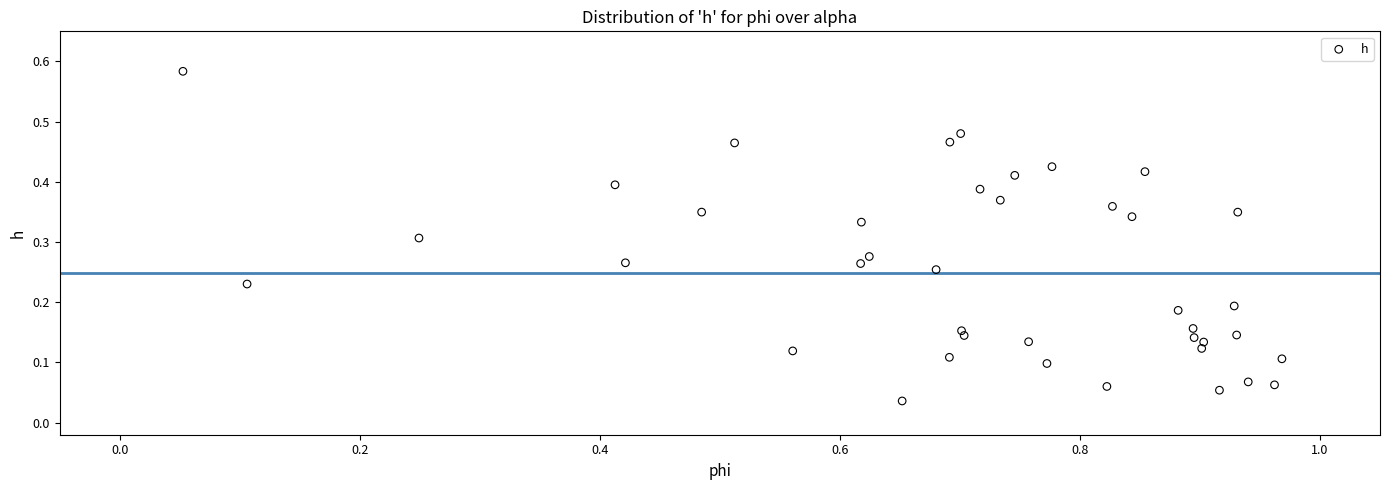

What is the range of X values (max minus min)?

0.9